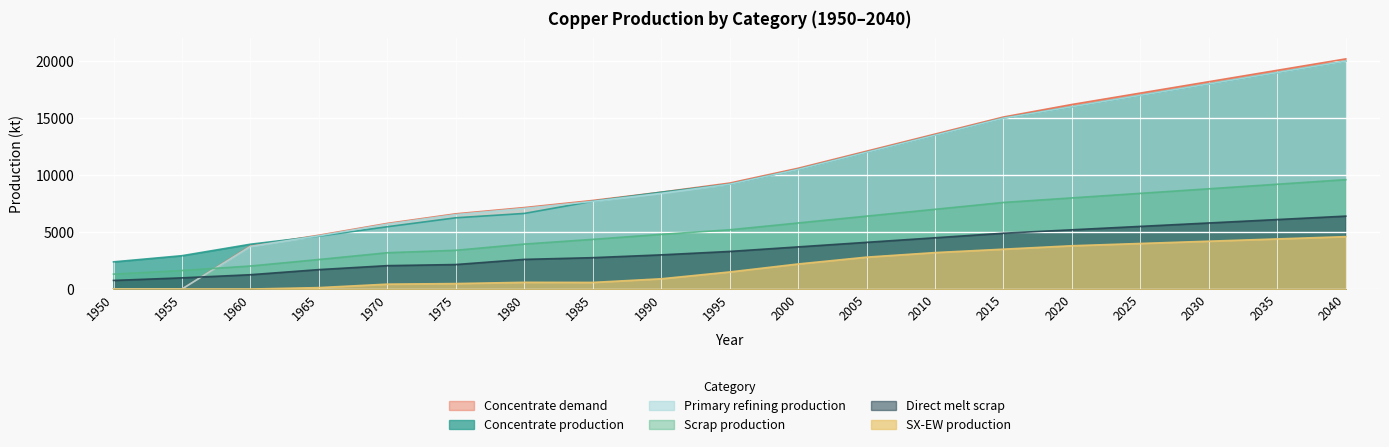

Rank the categories by SX-EW production value from lowest to highest.

1950, 1955, 1960, 1965, 1970, 1975, 1985, 1980, 1990, 1995, 2000, 2005, 2010, 2015, 2020, 2025, 2030, 2035, 2040